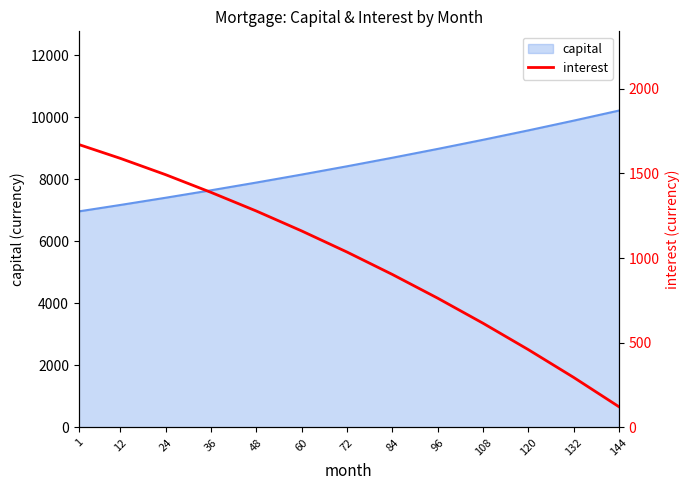

At which label does the data first exceed 1036?

1